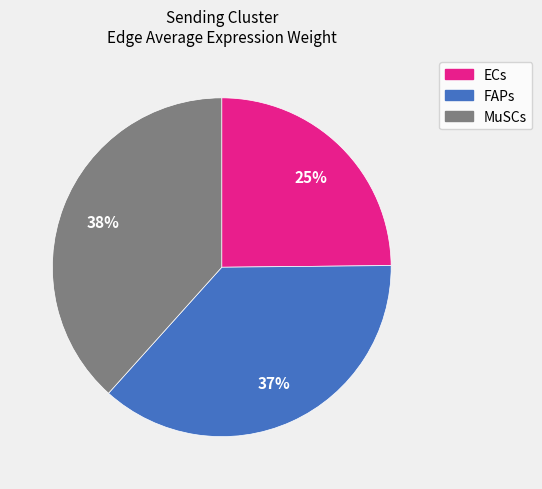

To the nearest percent, what portion does ECs represent?

25%